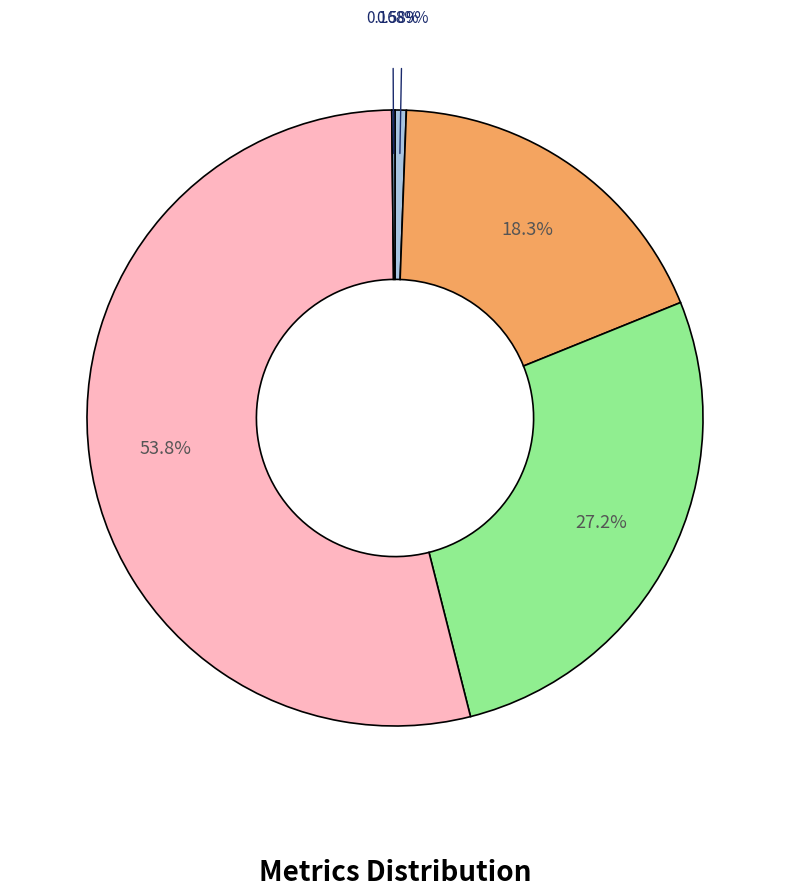

Does any single category account for the majority?

Yes